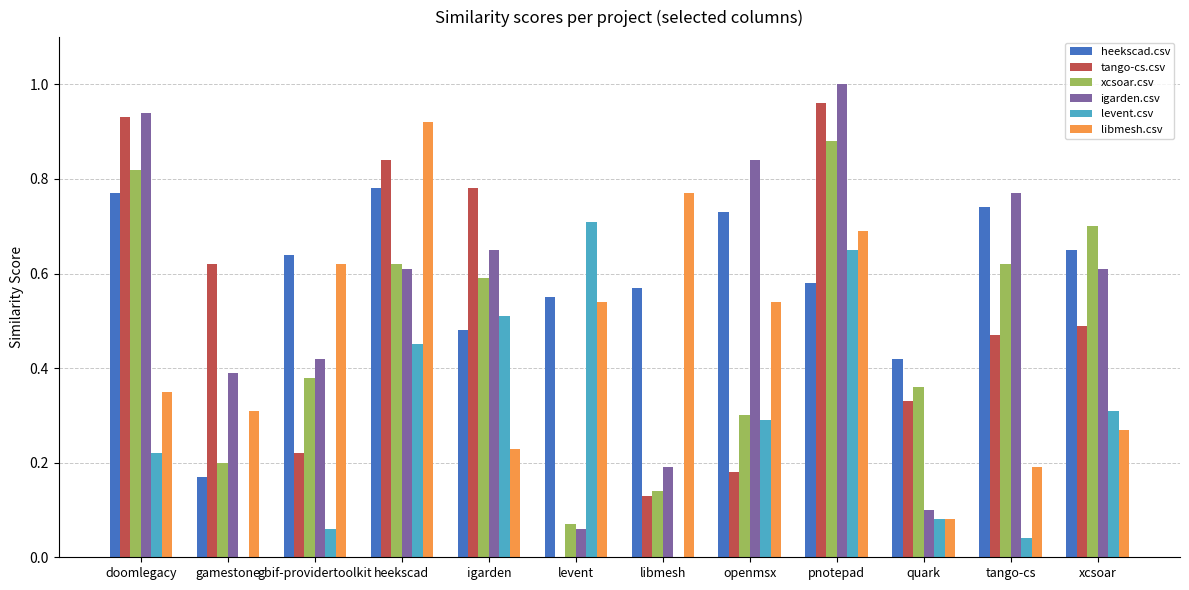

What is the sum of the heekscad.csv values at pnotepad and tango-cs?

1.3